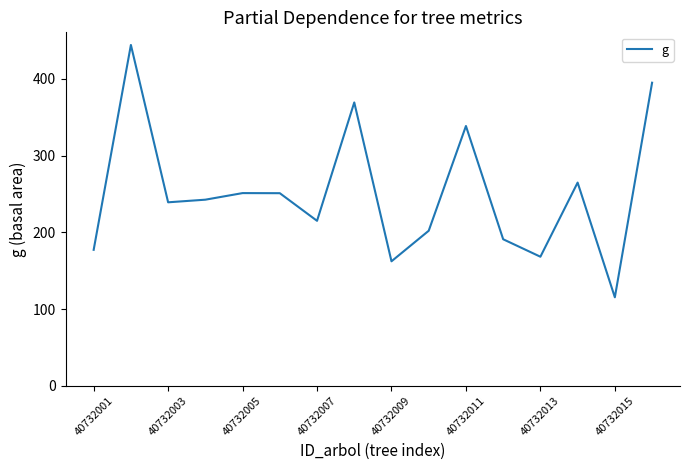

Is this an area chart (filled region under the line)?

No